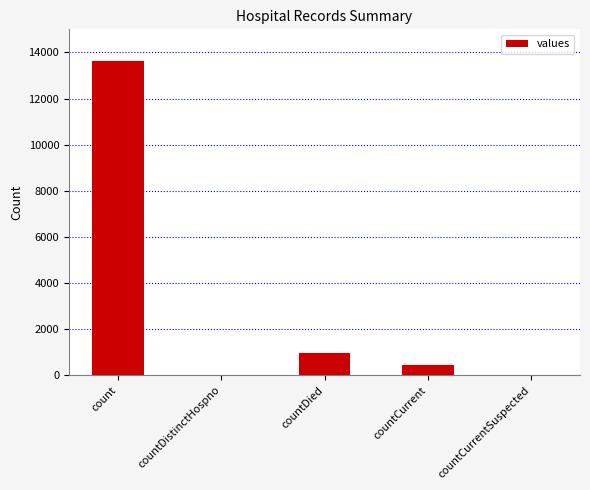

What is the sum of all values?

15039